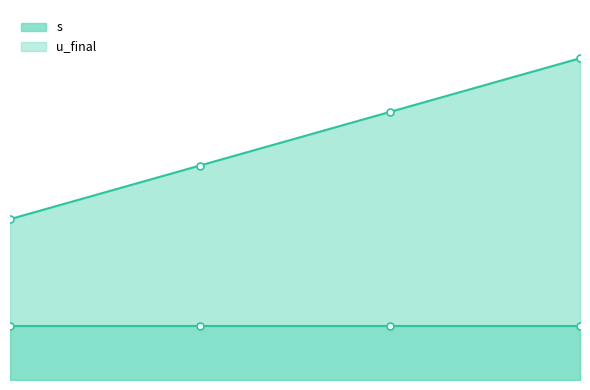

True or false: s and u_final cross at least once.

False